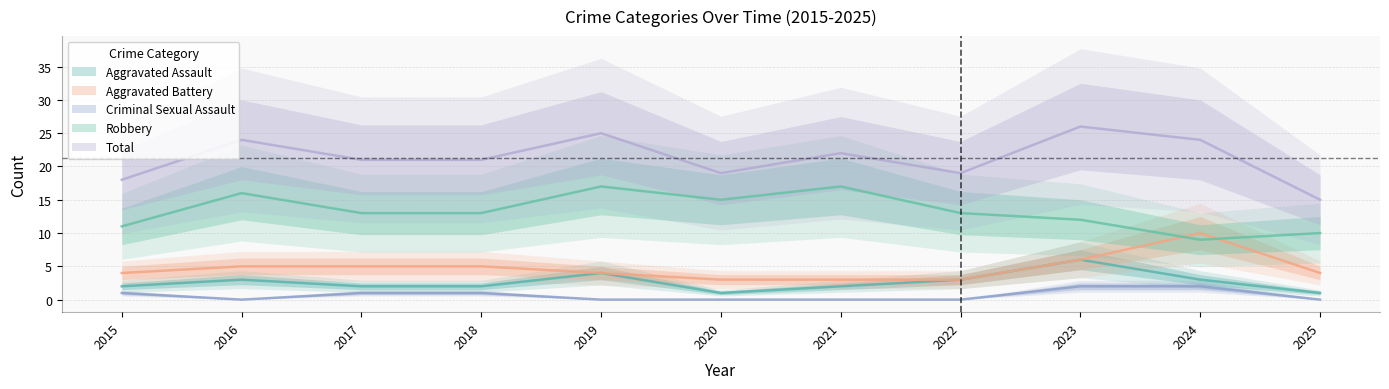

At which label does Aggravated Battery first exceed 4?

2016